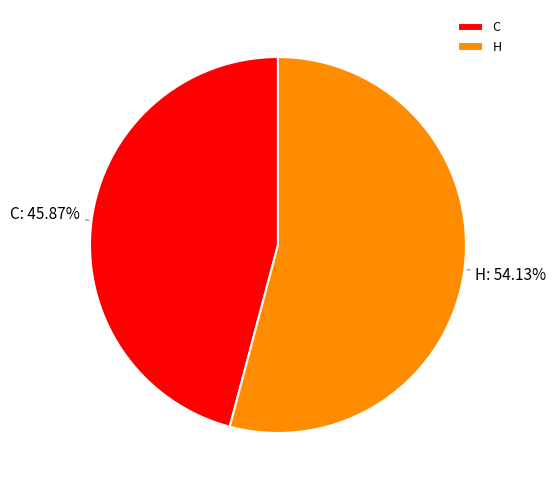

Which category has the smallest portion of the pie?

C